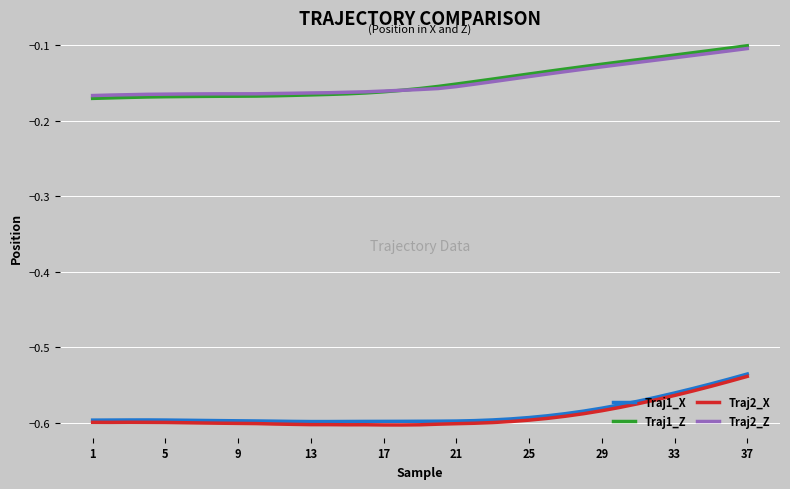

True or false: Traj1_Z and Traj1_X cross at least once.

False